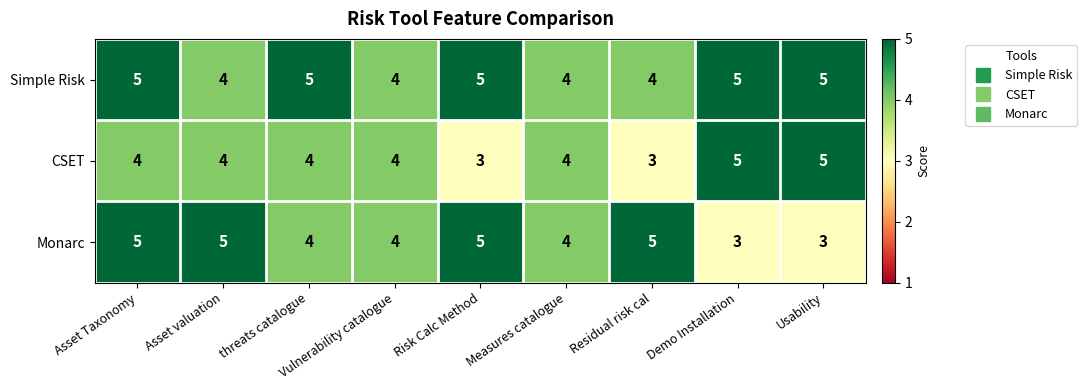

What value does the Monarc series have at Residual risk cal?

5